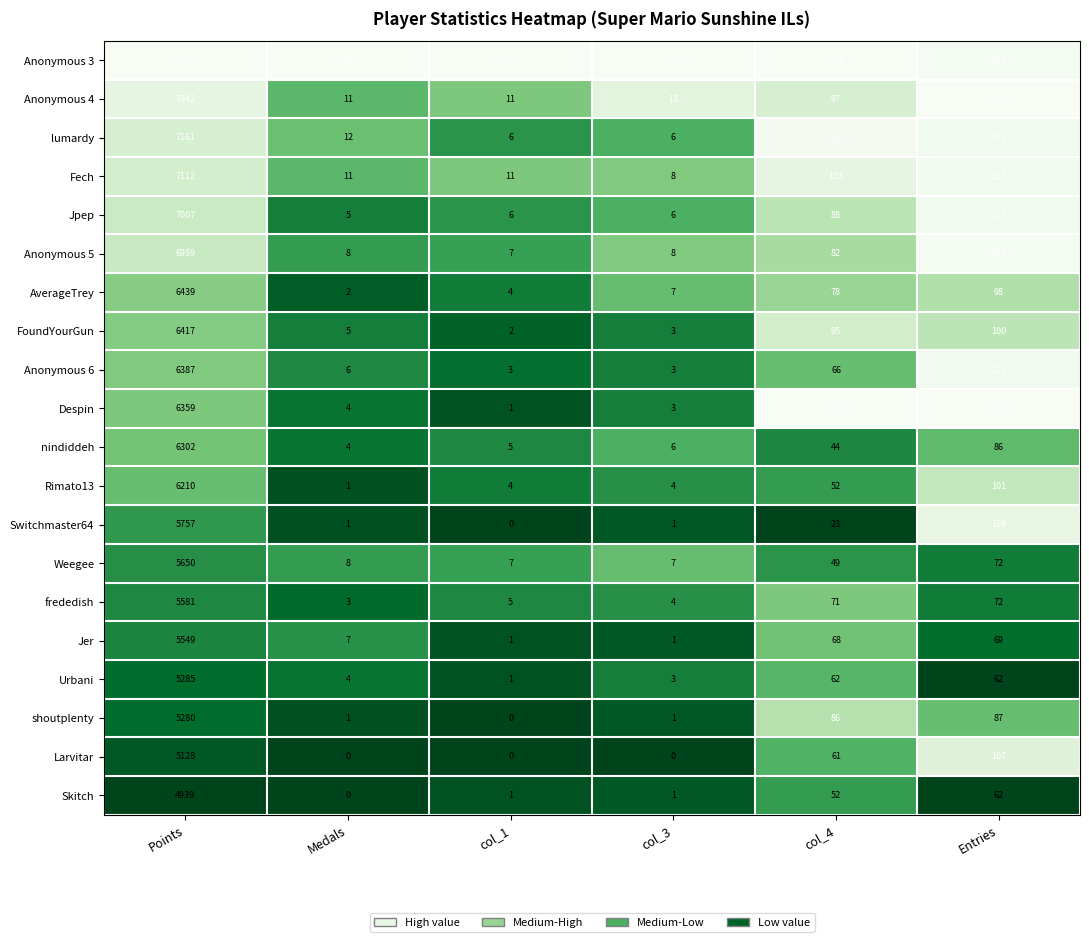

Is it true that Weegee equals 13 at Medals?

False